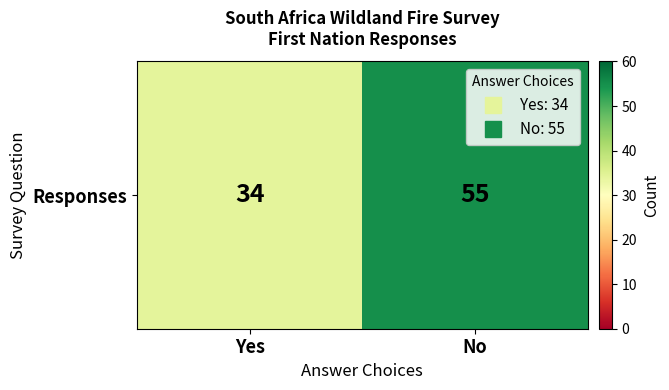

Rank the categories by value from lowest to highest.

Yes, No